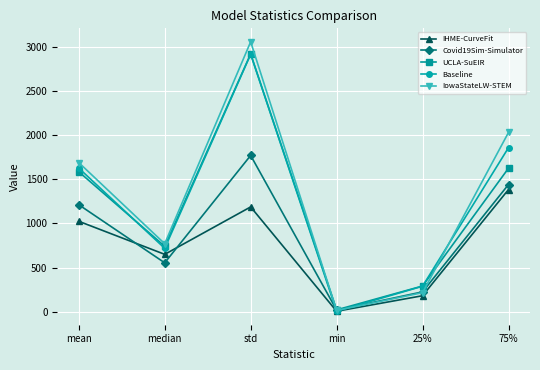

Is the value of Baseline at median greater than the value of Covid19Sim-Simulator at 25%?

Yes